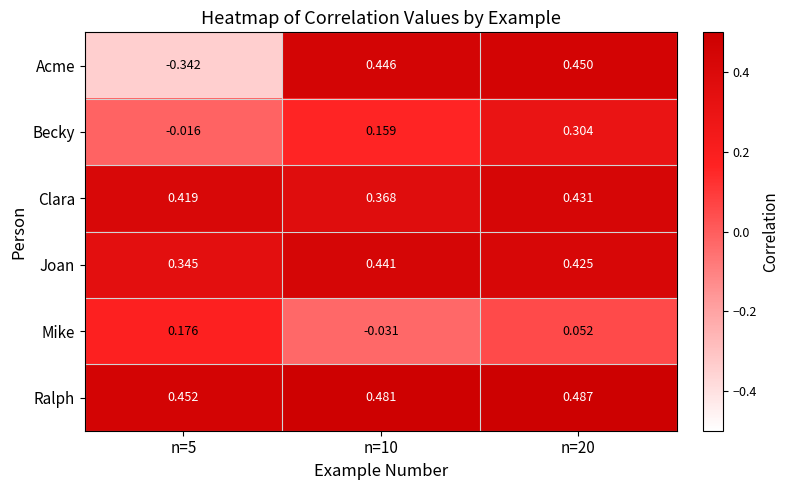

At which category does the chart reach its minimum across all series?

n=5